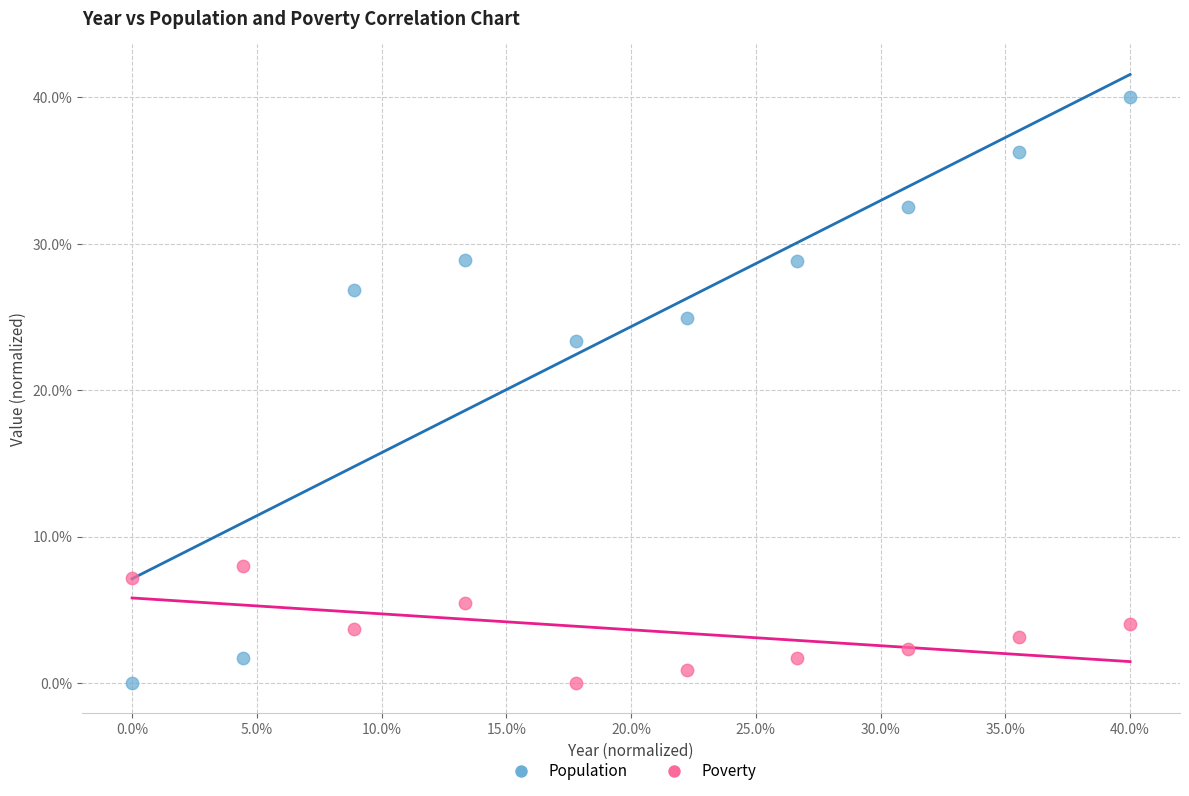

Which series has the largest Y range (max minus min)?

Population